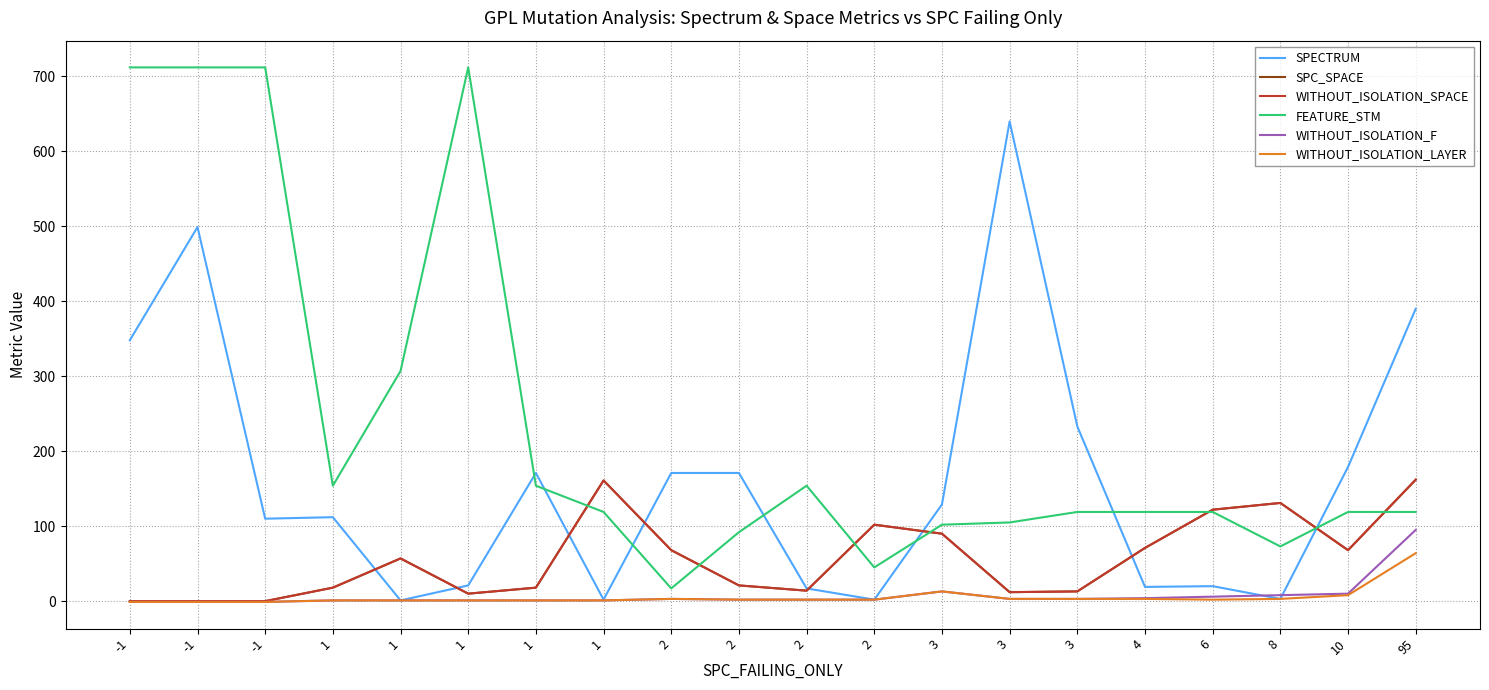

How many lines are shown in the chart?

6